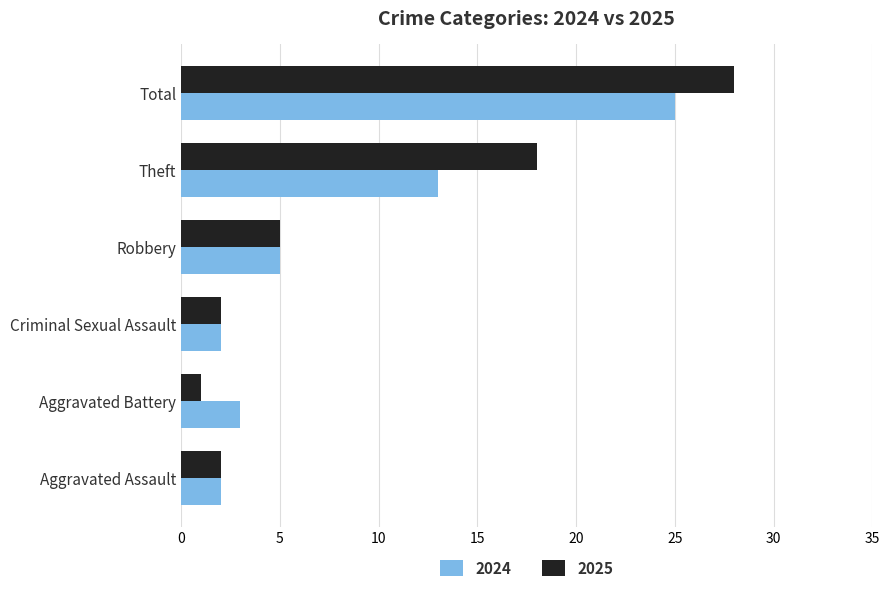

Is it true that 2024 equals 25 at Total?

True